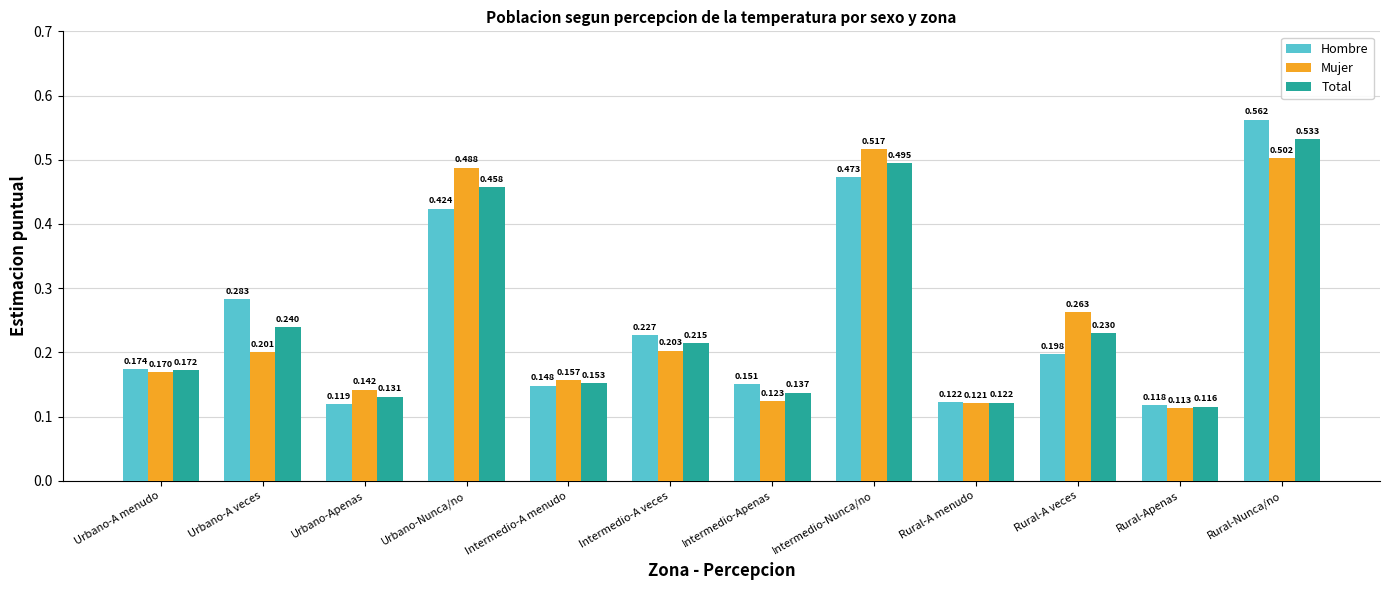

At Urbano-A menudo, list the series in order from largest to smallest.

Hombre, Total, Mujer